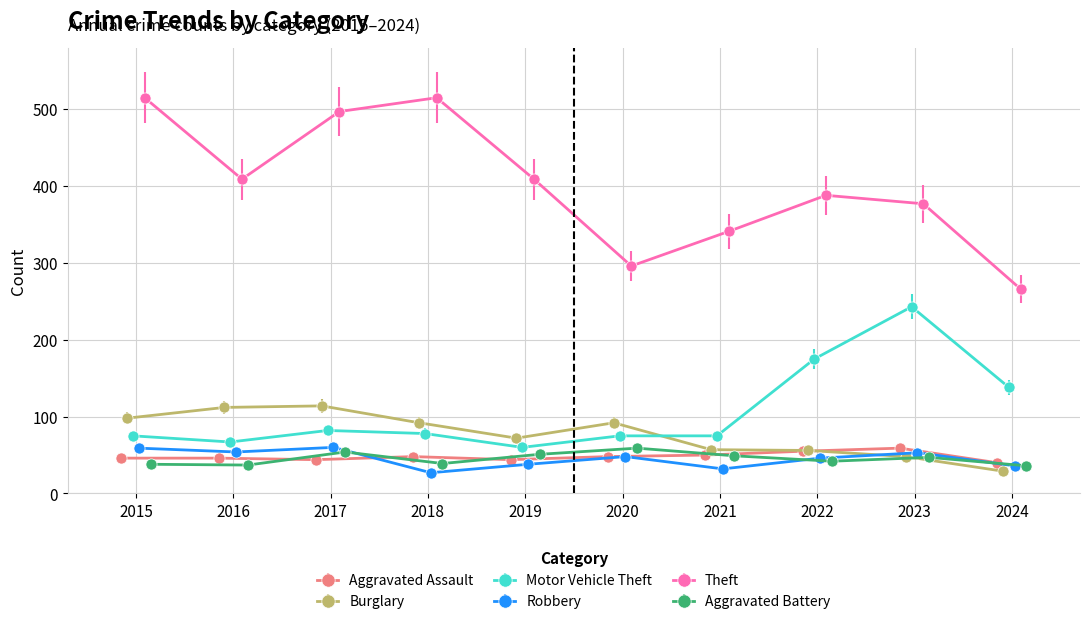

What is the value of the Burglary point at the 1st from the left?

98